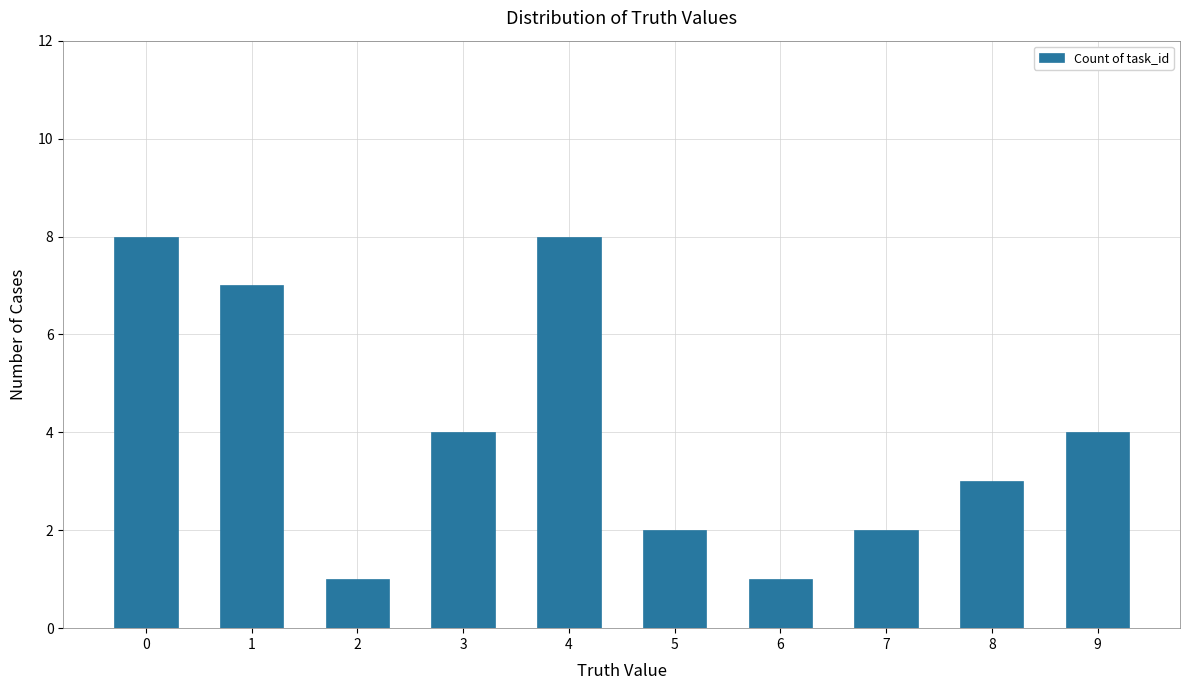

What is the sum of the values at 3 and 1?

11